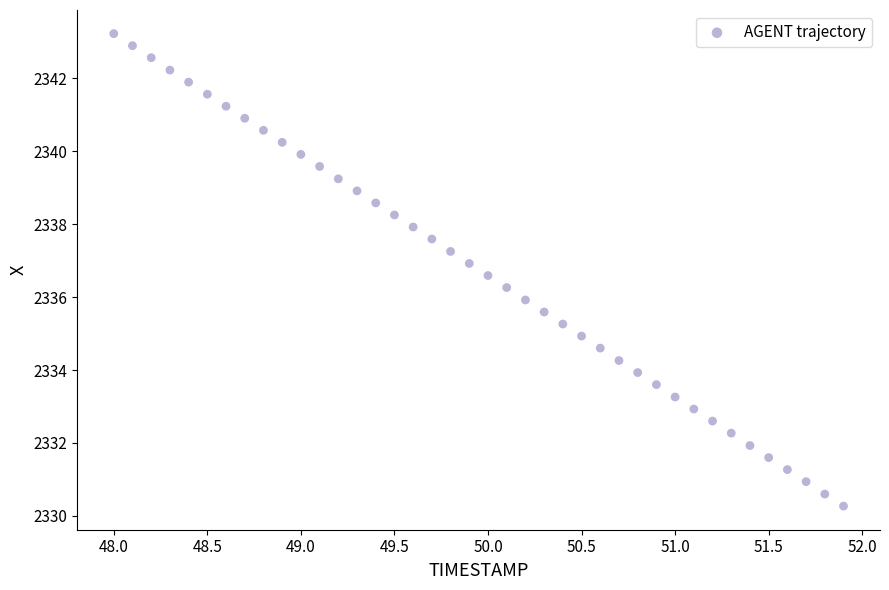

What is the range of X values (max minus min)?

3.9